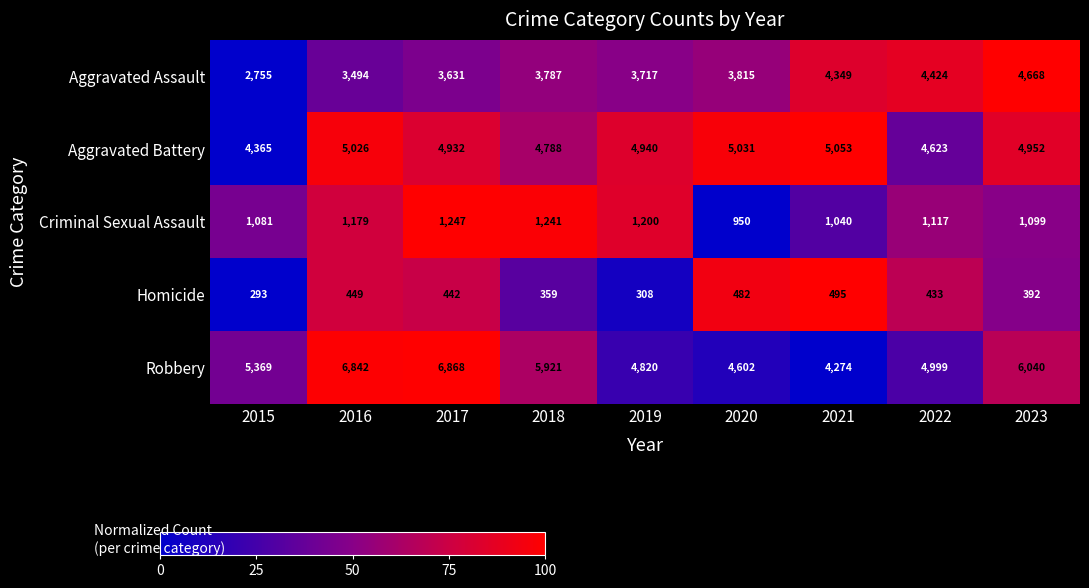

What is the difference between the second highest and minimum values in the Criminal Sexual Assault series?

291